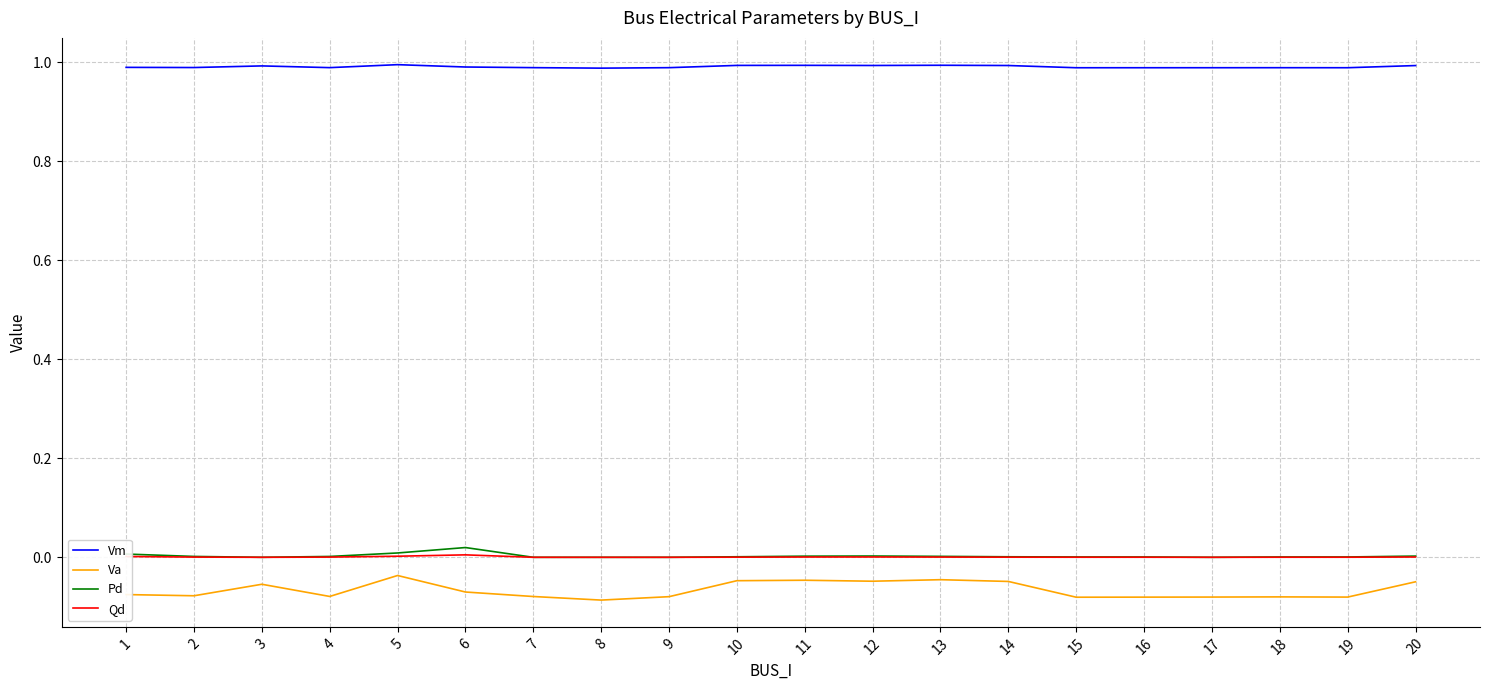

The value of Qd at 11 is 0.0. True or false?

True